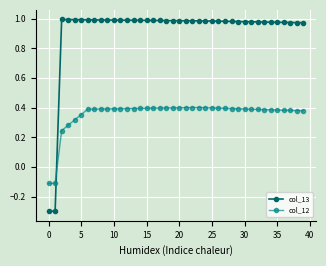

How many intersections are there between col_13 and col_12?

1